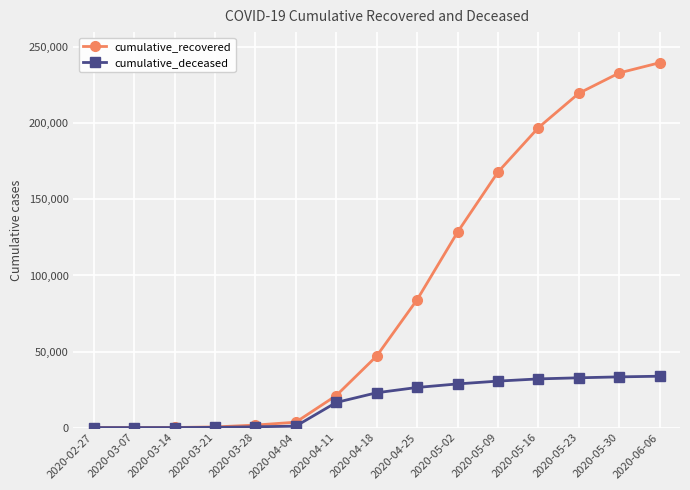

At how many categories does at least one series exceed 118932?

6